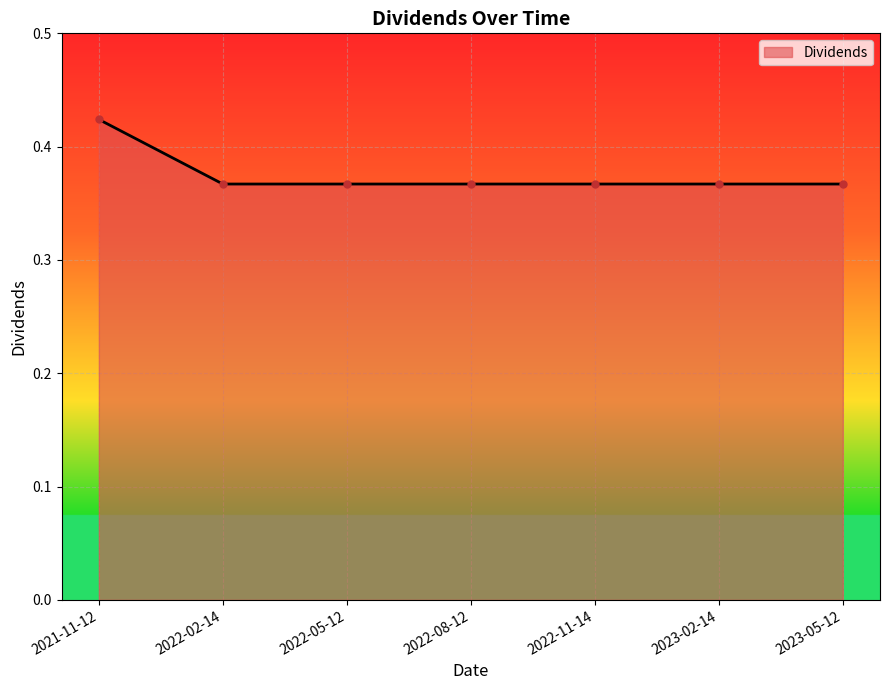

Count the number of categories in the chart.

7